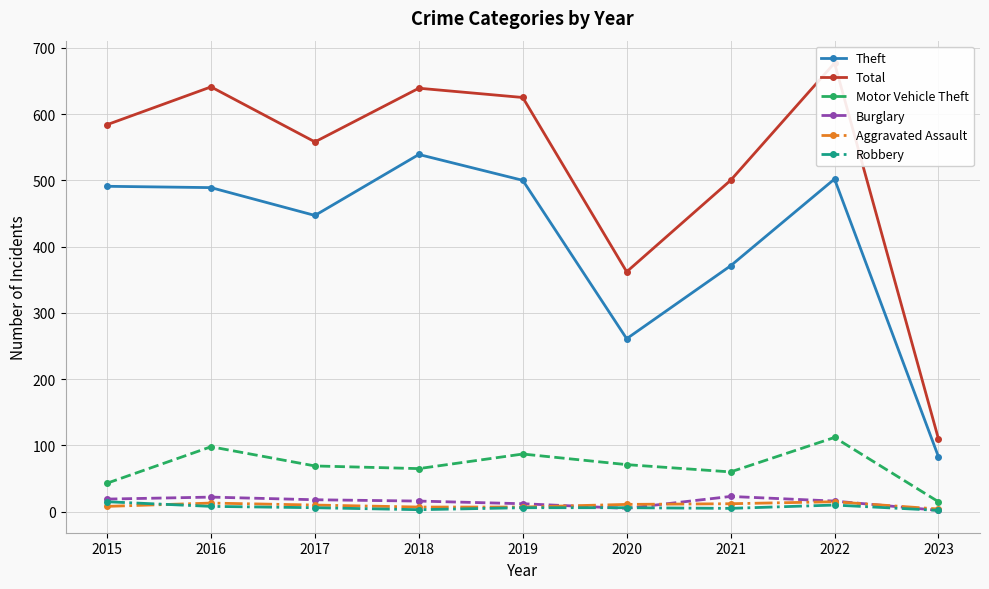

Which series has the largest total across all categories?

Total